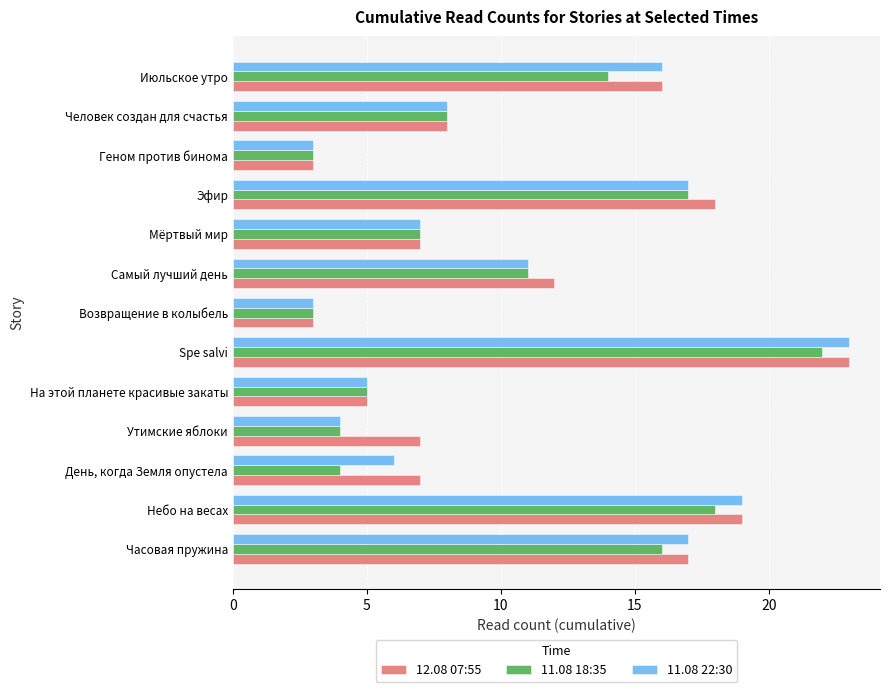

At which category is the sum across all series the highest?

Spe salvi